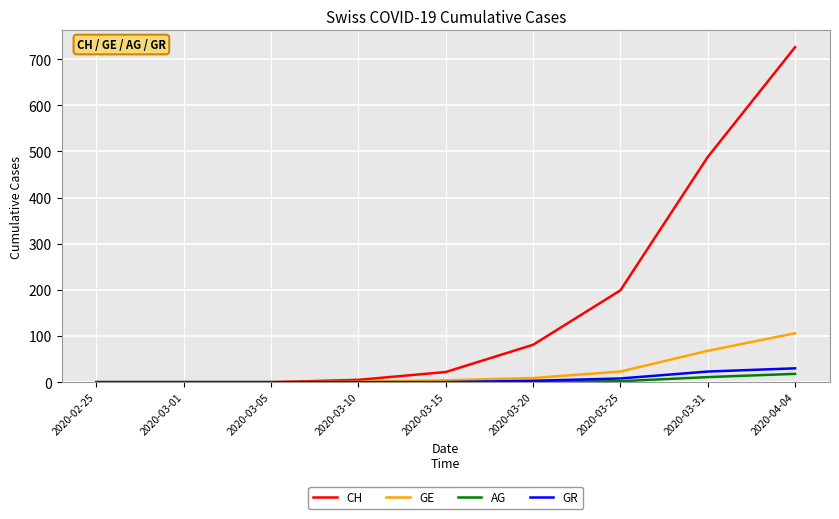

At which label is CH closest to 363?

2020-03-31